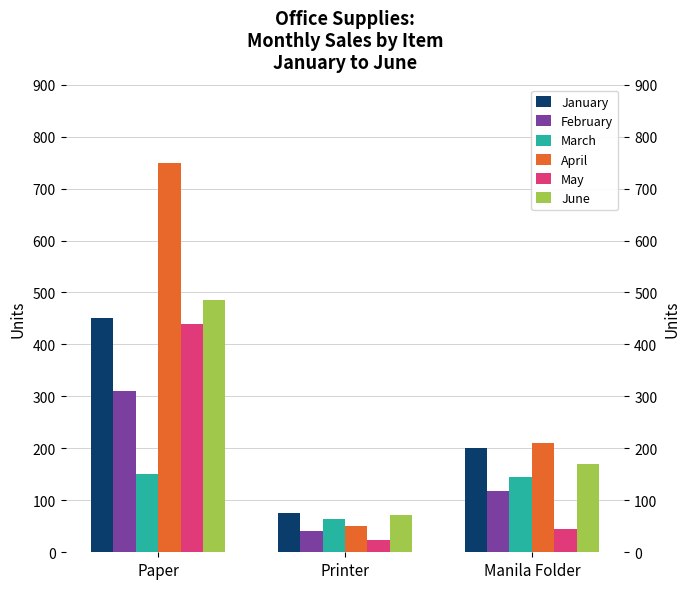

What is the value of the January bar at the 2nd from the left?

75